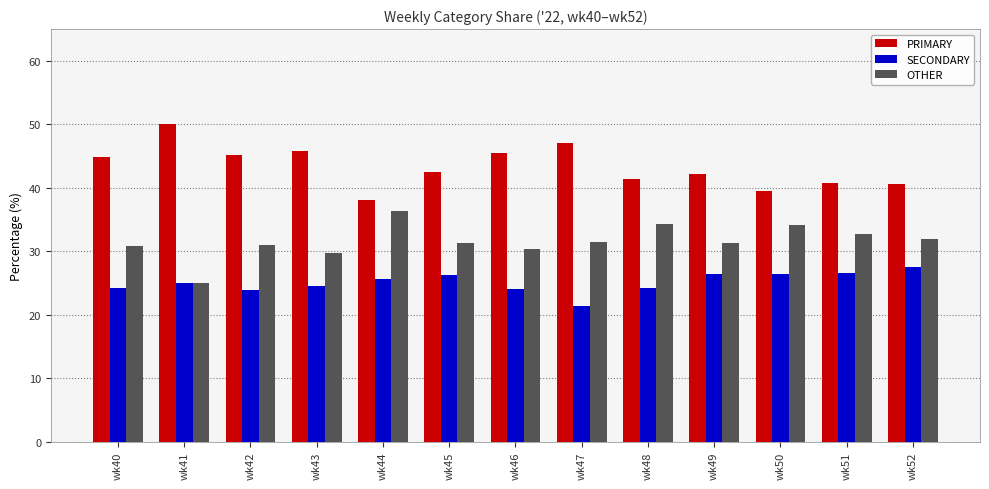

True or false: OTHER has a value of 20.5 at wk42.

False